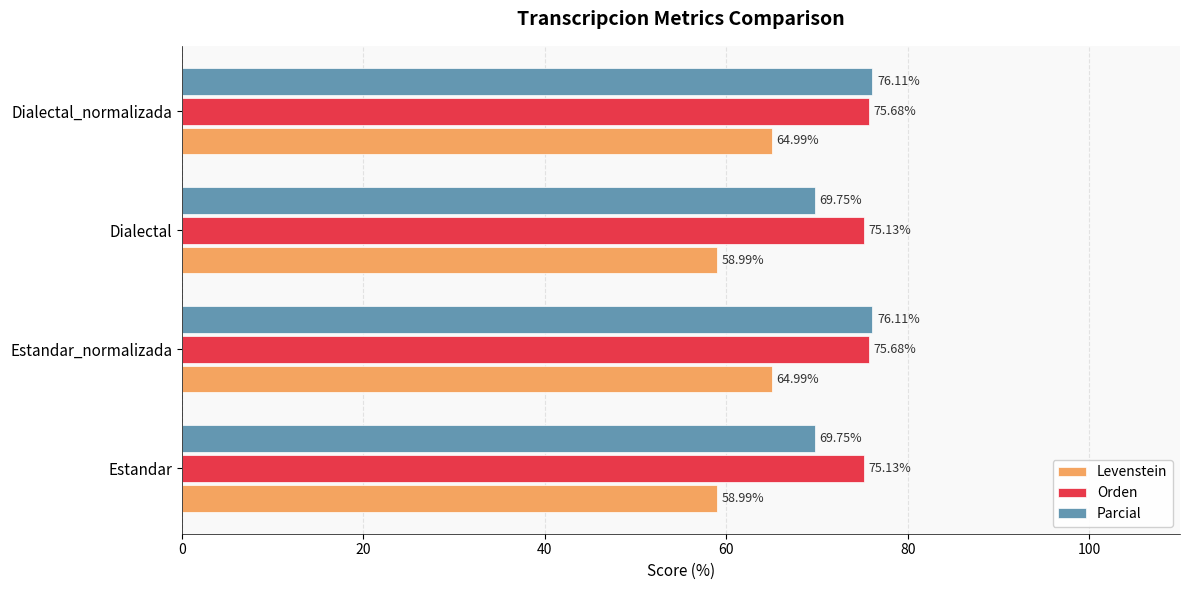

What is the difference between the second highest and minimum values in the Parcial series?

6.4